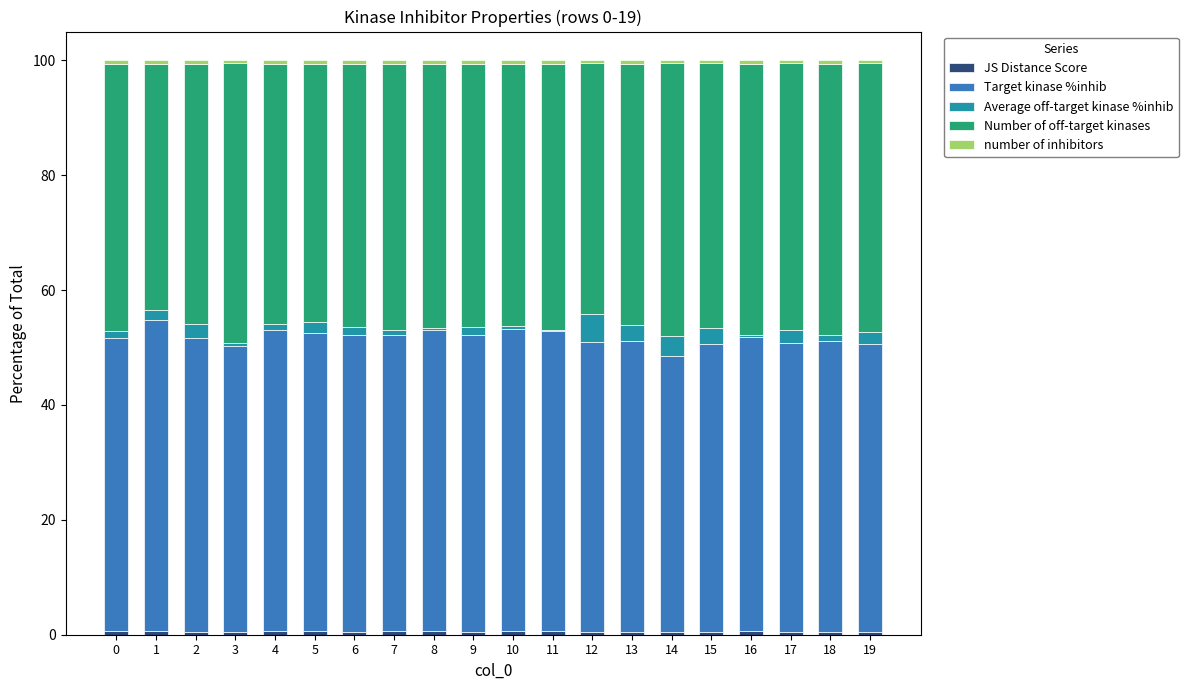

How many series are shown in this chart?

5